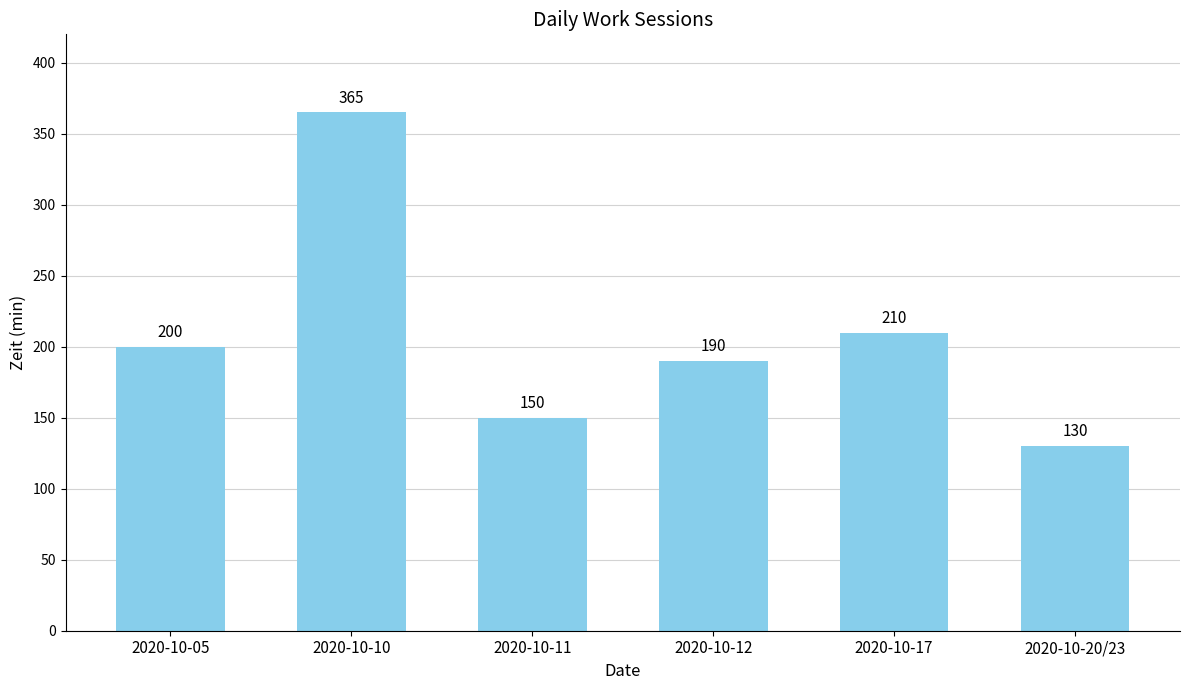

Is it true that the value at 2020-10-10 is 551?

False